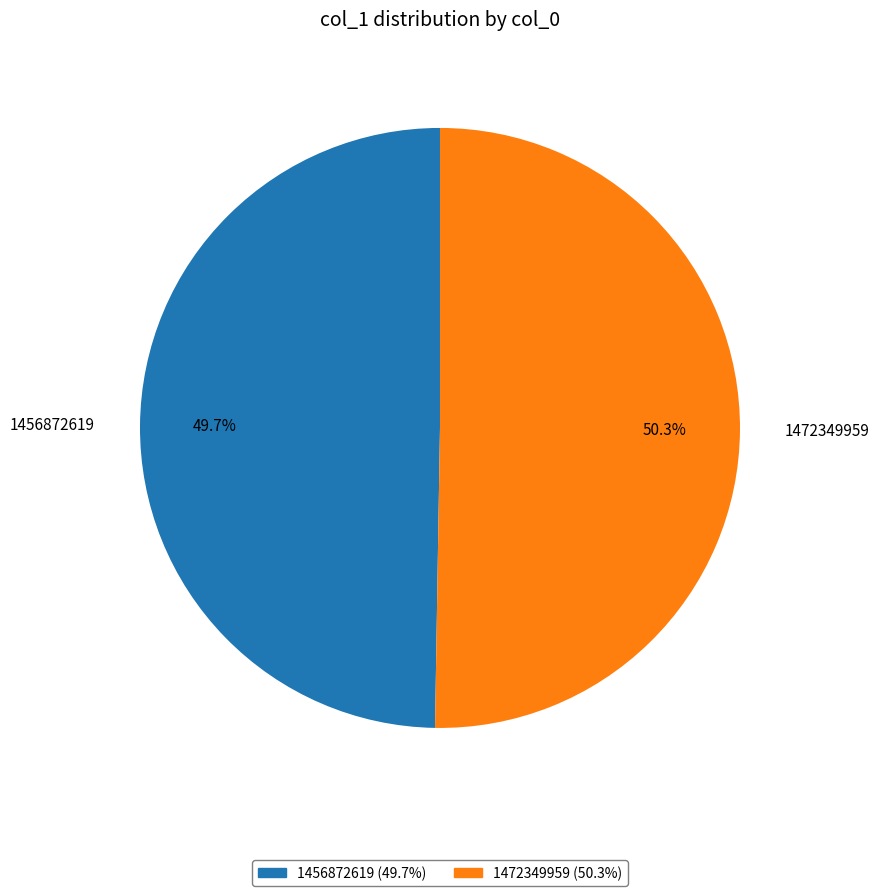

To the nearest percent, what portion does 1472349959 represent?

50%